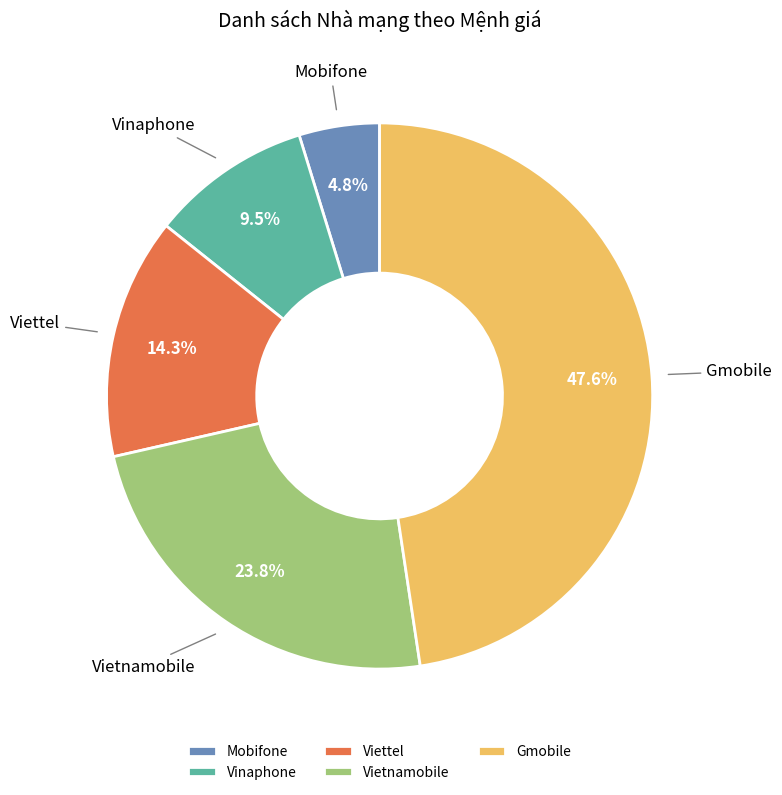

Does Gmobile account for over 50% of the chart?

No